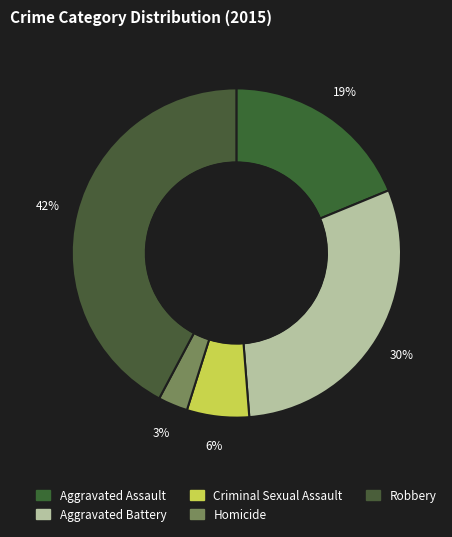

True or false: Criminal Sexual Assault accounts for 6% of the total.

True